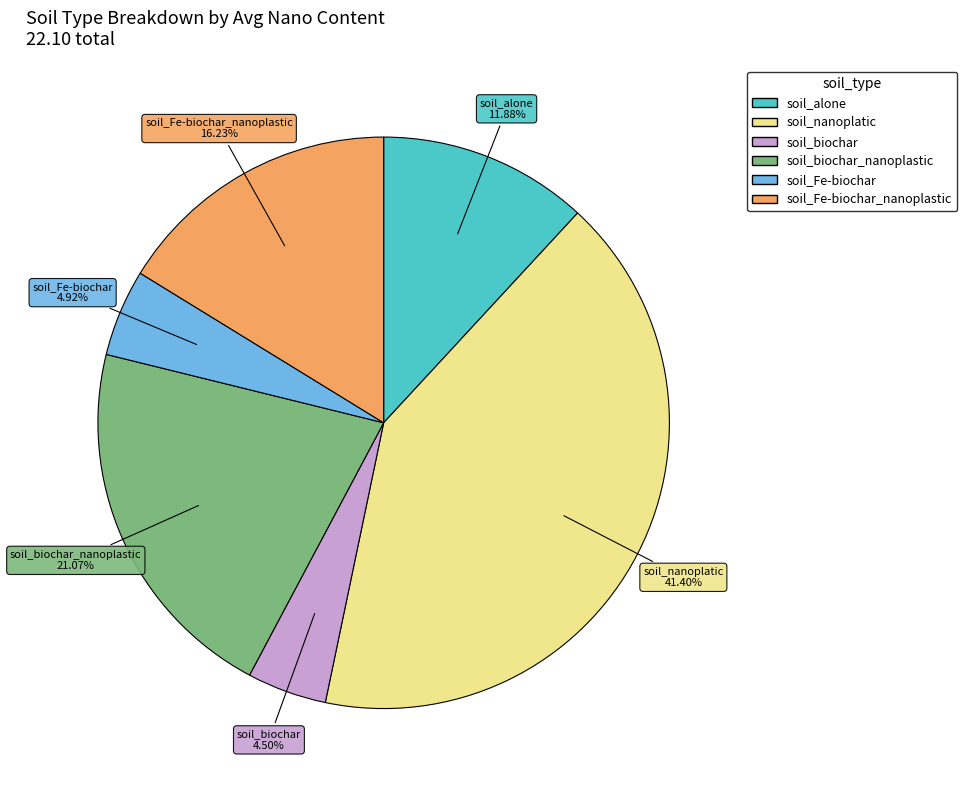

Is there any slice that represents more than half of the pie?

No